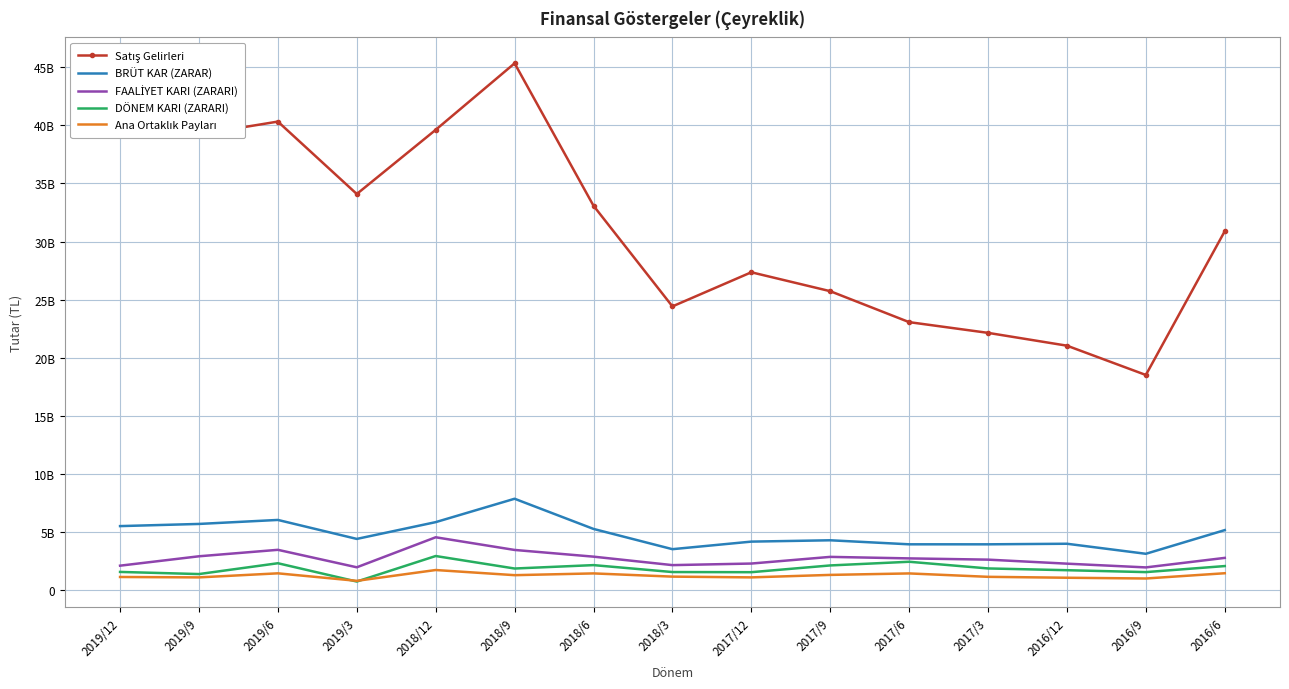

Is it true that FAALİYET KARI (ZARARI) equals 4498124522 at 2017/3?

False